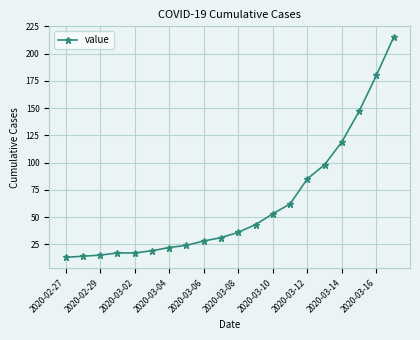

What is the average value?

62